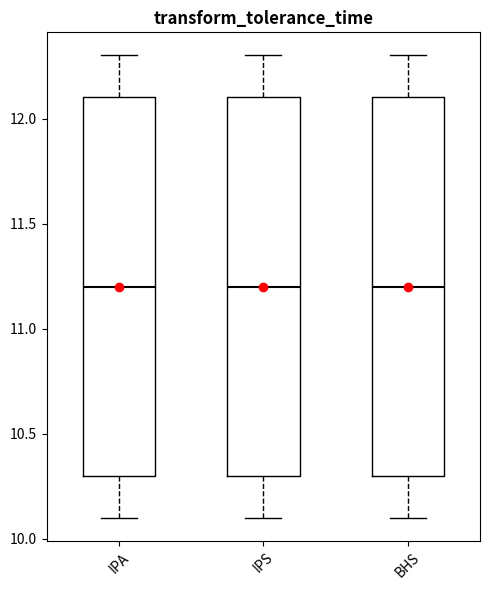

Where does the median line of the box for IPS sit on the y-axis? The values are not printed on the chart, so give them approximately, as read against the axis.

11.2